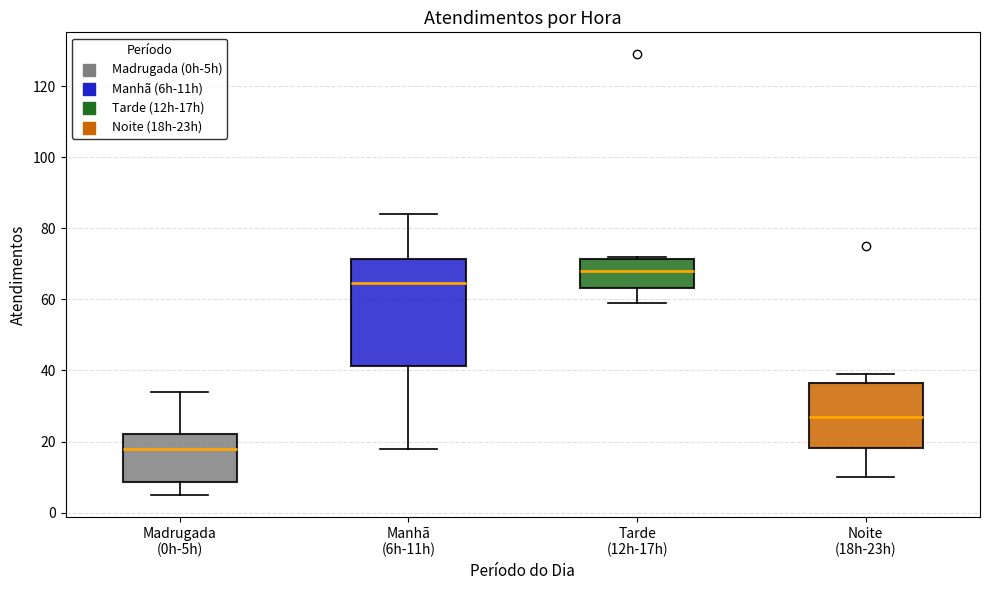

Reading left to right, read every box against the y-axis: the position of its median line, the range the box covers, and the ends of its whiskers. The values are not printed on the chart, so give them approximately, as read against the axis.

Madrugada (0h-5h): median 18, box 8 to 22, whiskers 6 to 34
Manhã (6h-11h): median 64, box 42 to 72, whiskers 18 to 84
Tarde (12h-17h): median 68, box 64 to 72, whiskers 60 to 72 (just above the box's upper edge)
Noite (18h-23h): median 28, box 18 to 36, whiskers 10 to 40